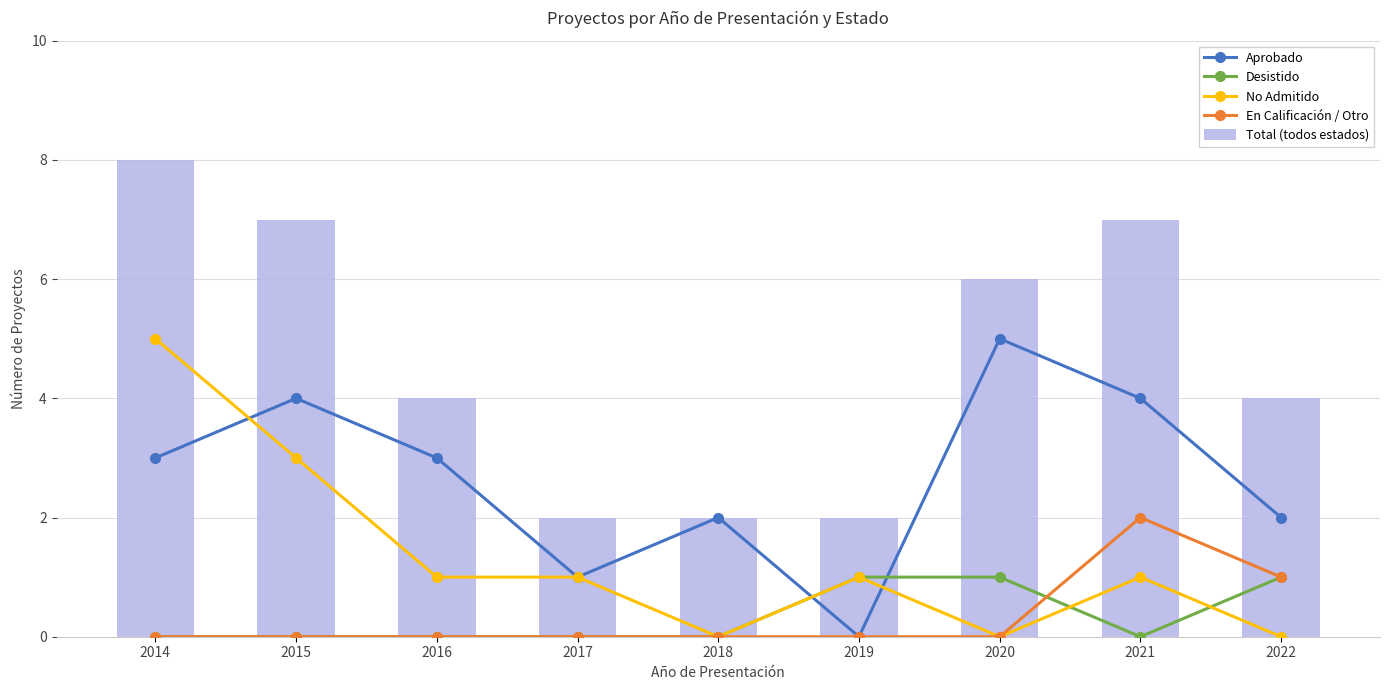

Rank the series by their maximum value, from highest to lowest.

Total (todos estados), Aprobado, No Admitido, En Calificación / Otro, Desistido